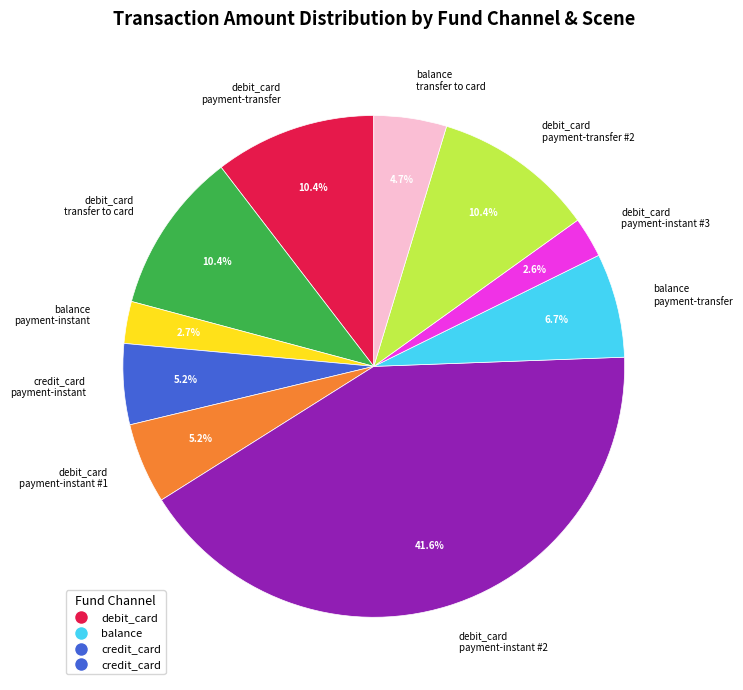

Is there a majority slice in this chart?

No